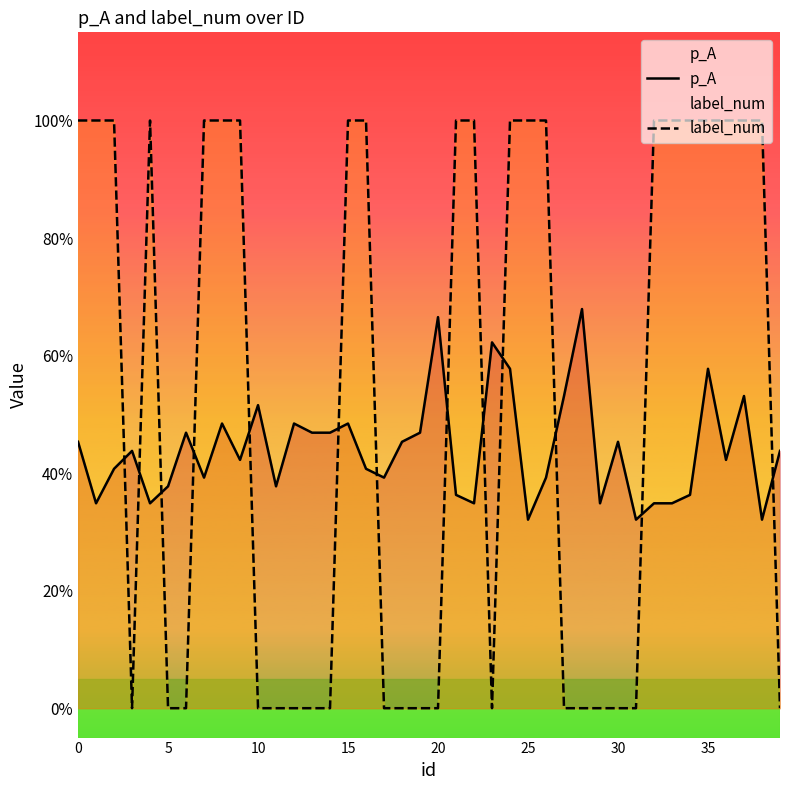

The value of label_num at 30 is 0.5. True or false?

False